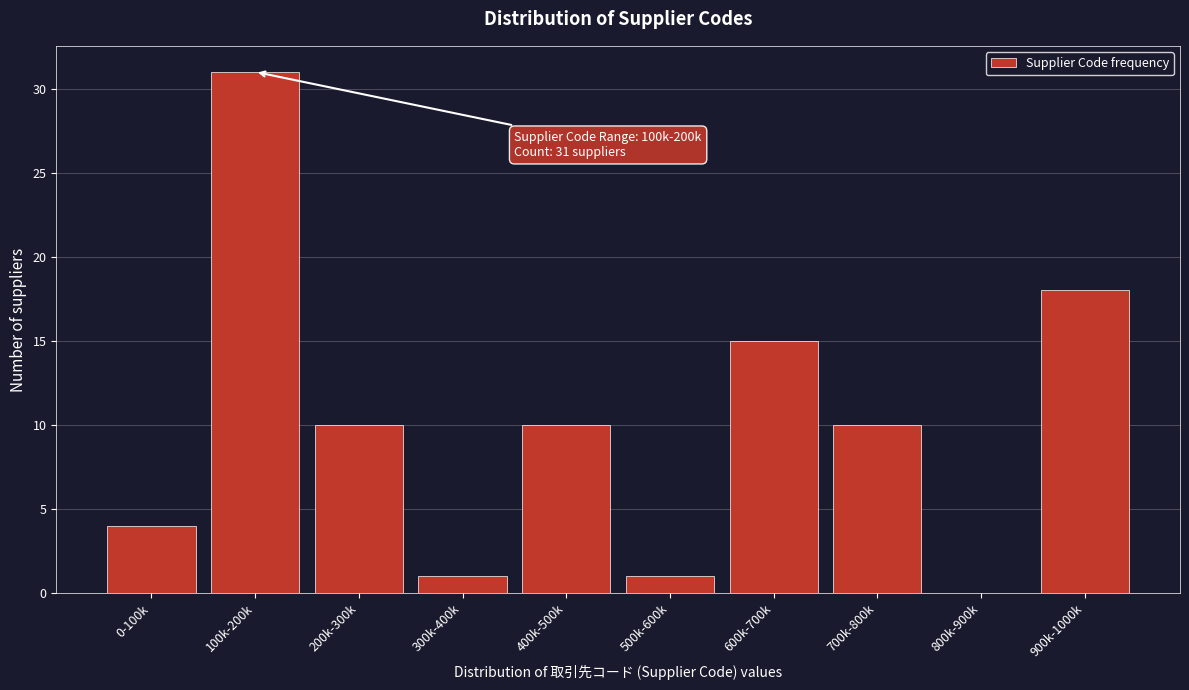

Reading left to right, what are all the values shown in this chart?

0-100k=4	100k-200k=31	200k-300k=10	300k-400k=1	400k-500k=10	500k-600k=1	600k-700k=15	700k-800k=10	800k-900k=0	900k-1000k=18